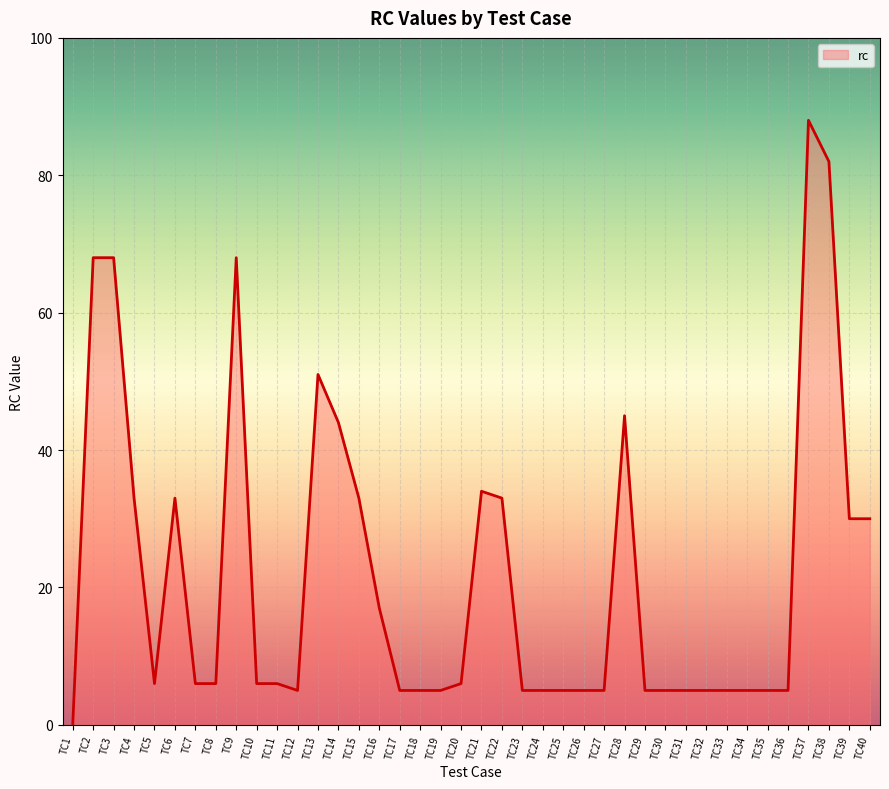

What is the sum of the values at TC8 and TC6?

39